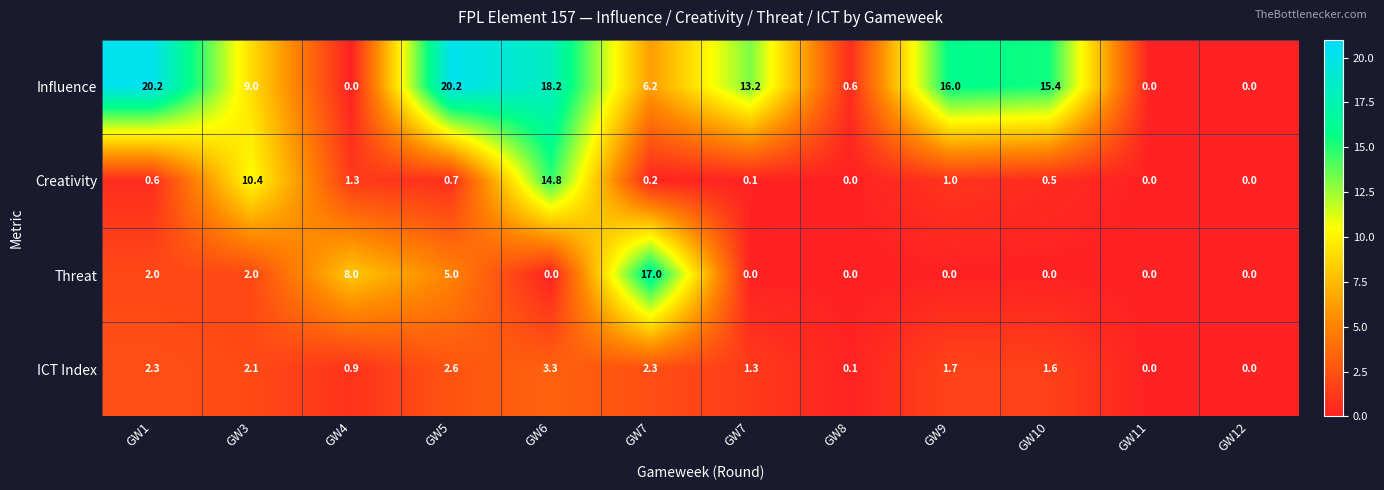

At how many categories does at least one series exceed 14?

6